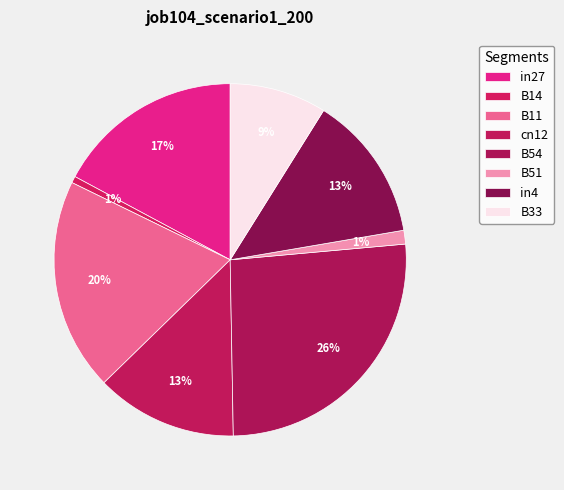

How many slices are in this pie chart?

8